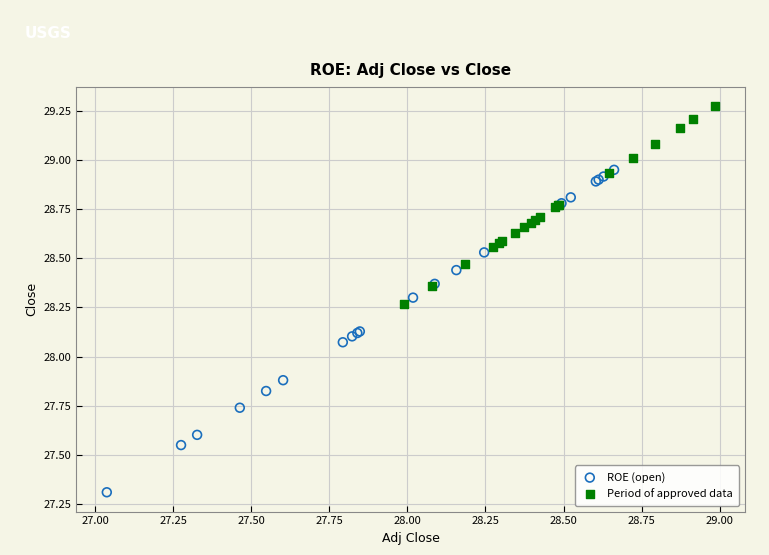

Which series has the widest spread of Y values?

ROE (open)